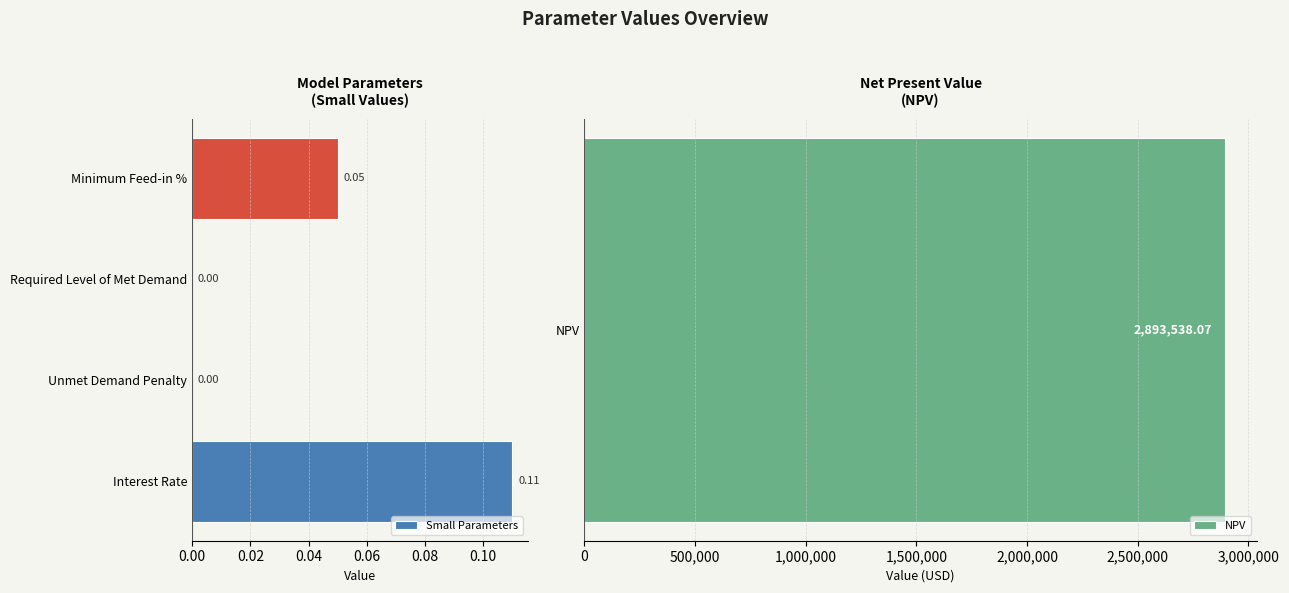

Which category has the highest value in the Small Parameters series?

Interest Rate